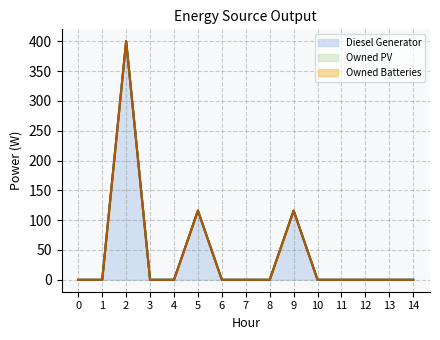

How many lines are shown in the chart?

3